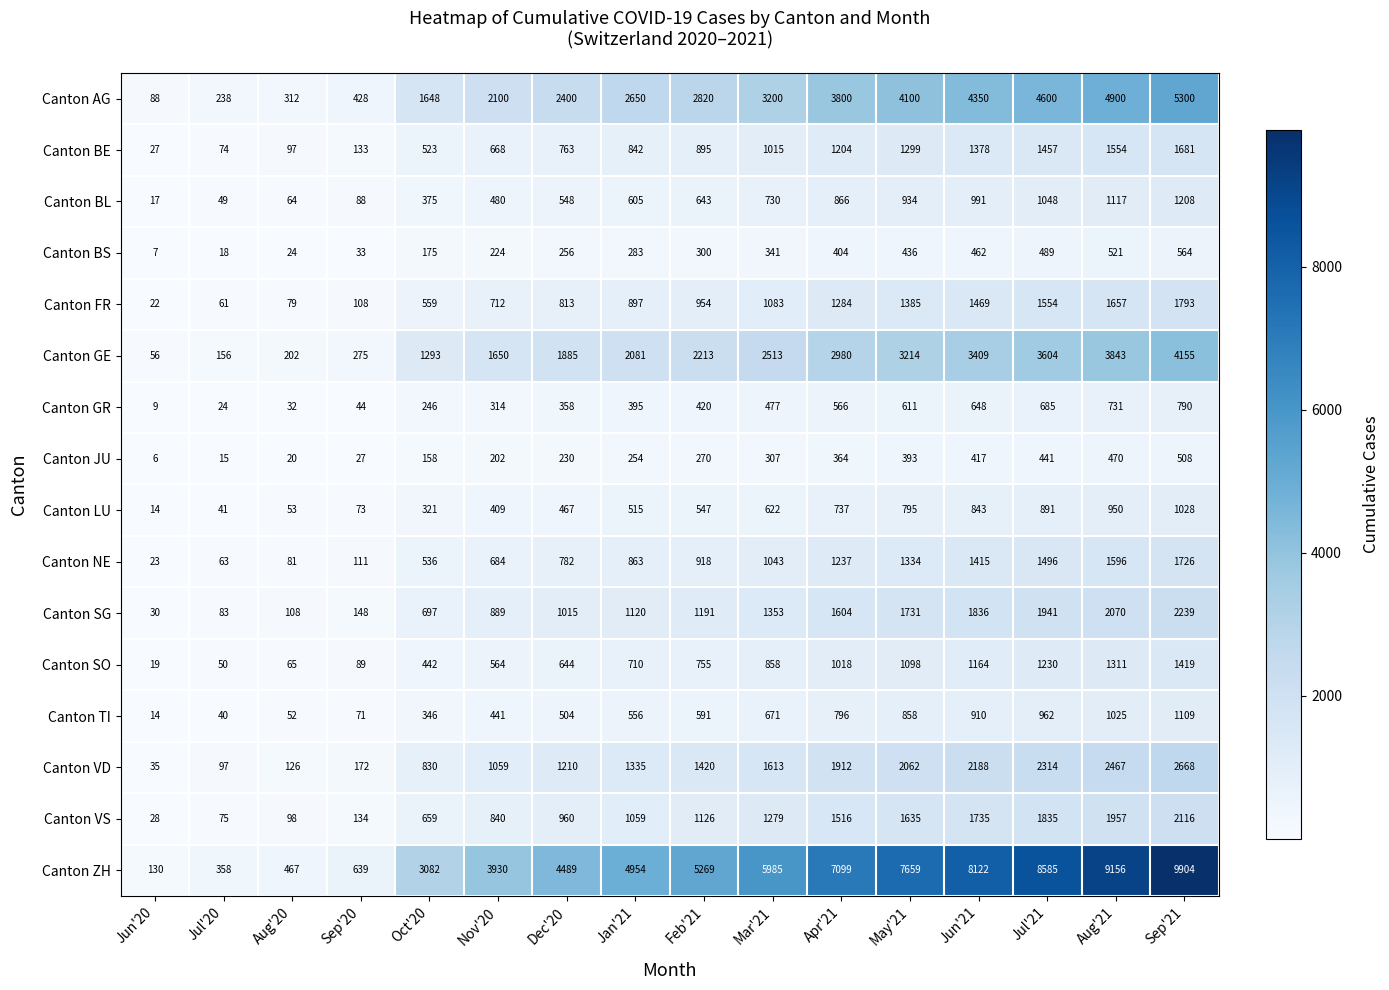

Which series has the widest spread of values?

Canton ZH